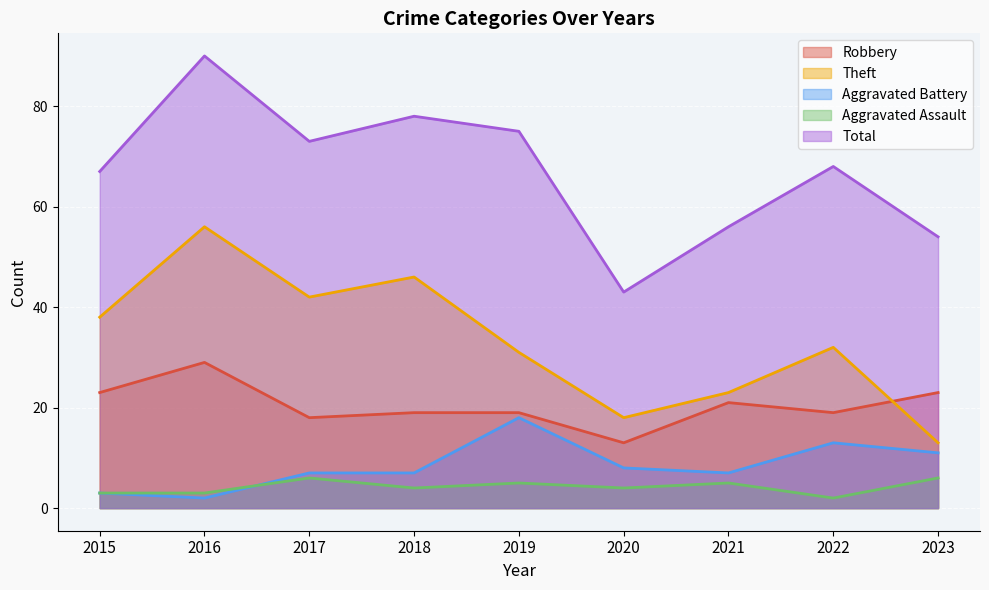

What value does the Aggravated Assault series have at 2015?

3